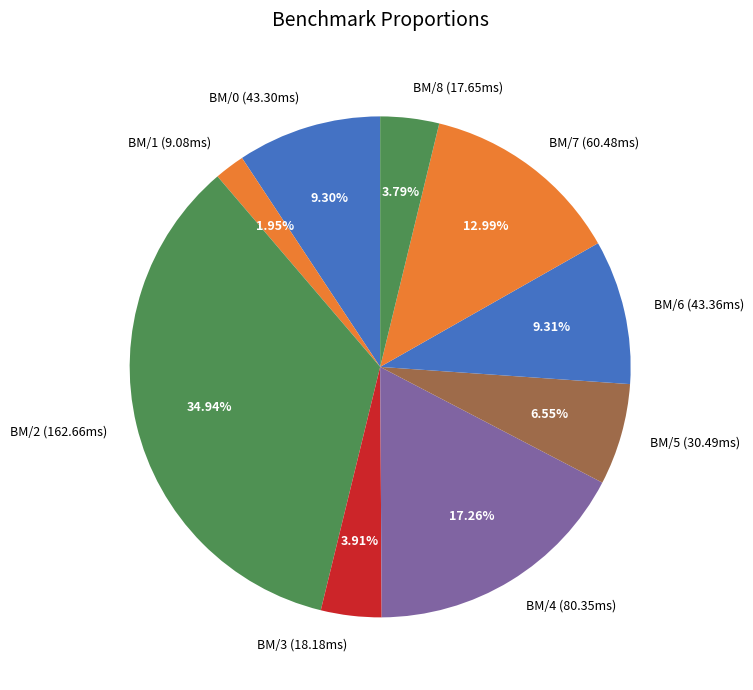

Which has a higher value, BM/1 or BM/8?

BM/8